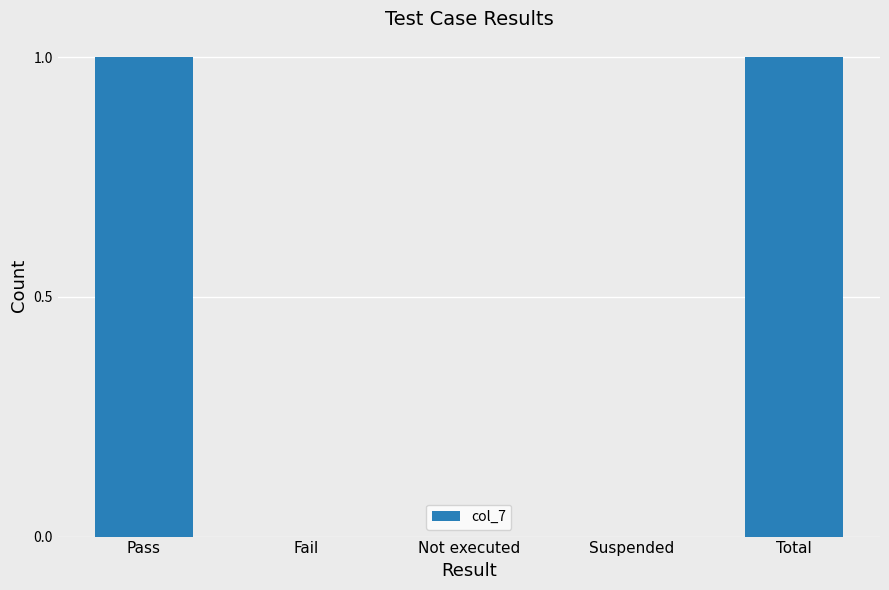

The chart shows a value of 0 at Total. True or false?

False